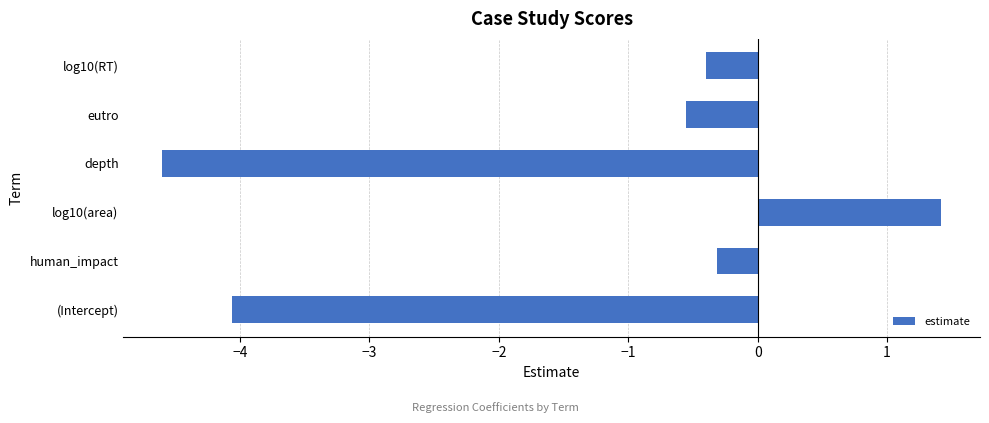

Rank the categories by value from highest to lowest.

log10(area), human_impact, log10(RT), eutro, (Intercept), depth